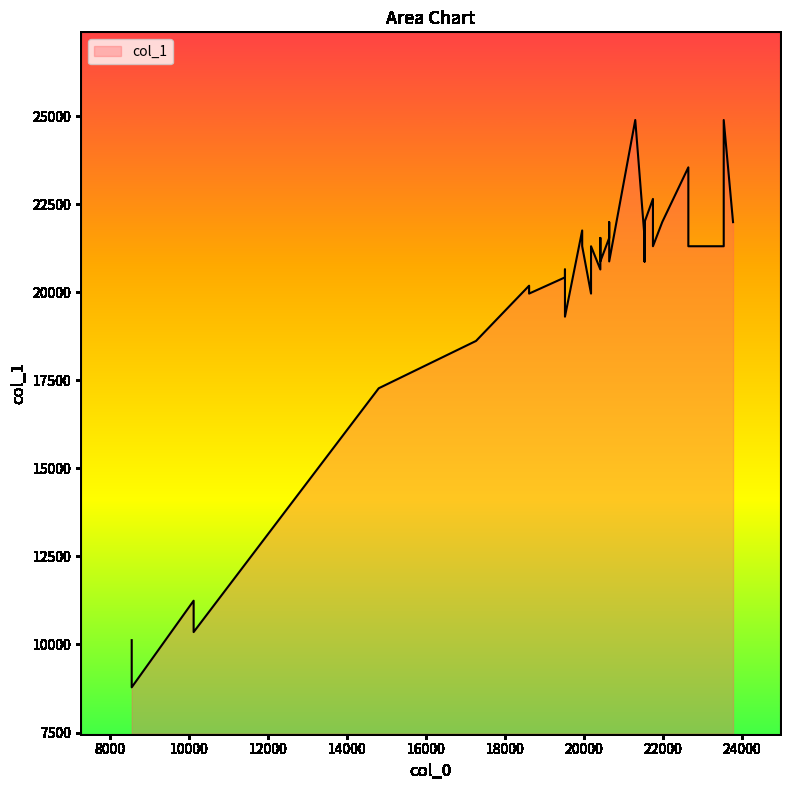

Does the chart display data point markers on the line(s)?

No